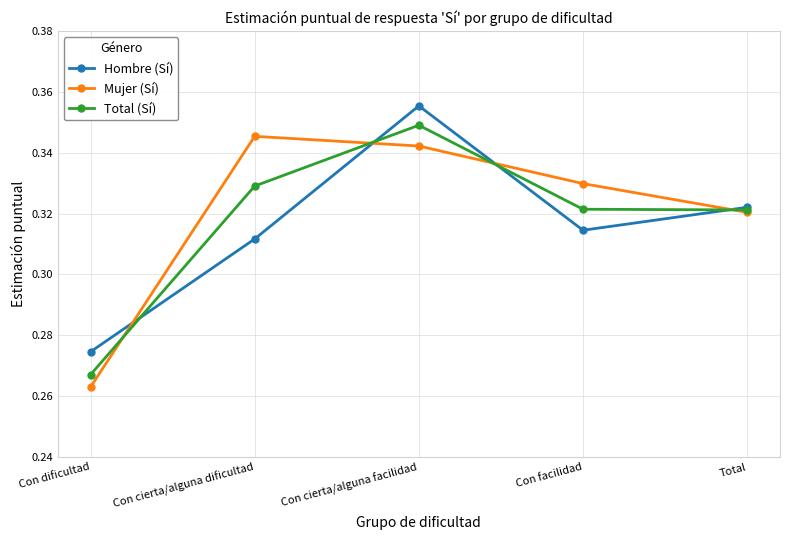

True or false: Hombre (Sí) has a value of 0.2 at Con dificultad.

False